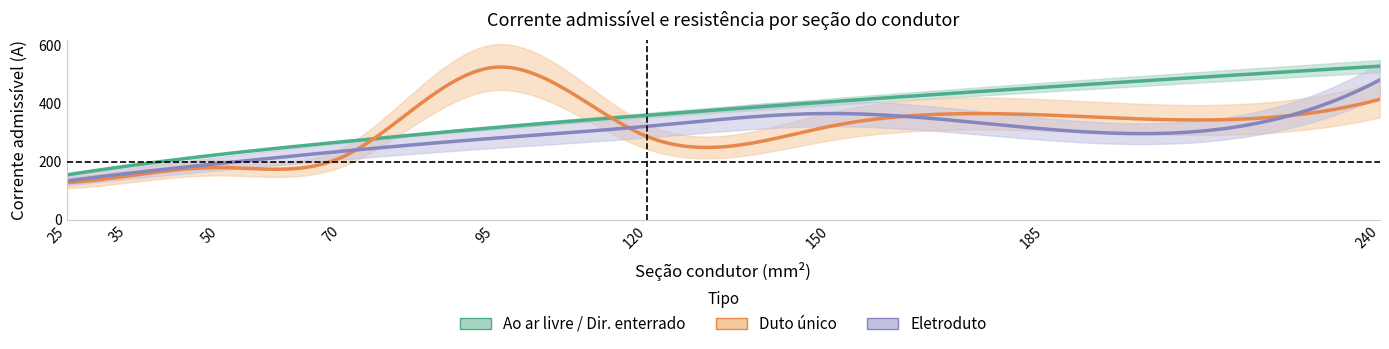

Between 25 and 50, which series saw the biggest shift?

Ao ar livre